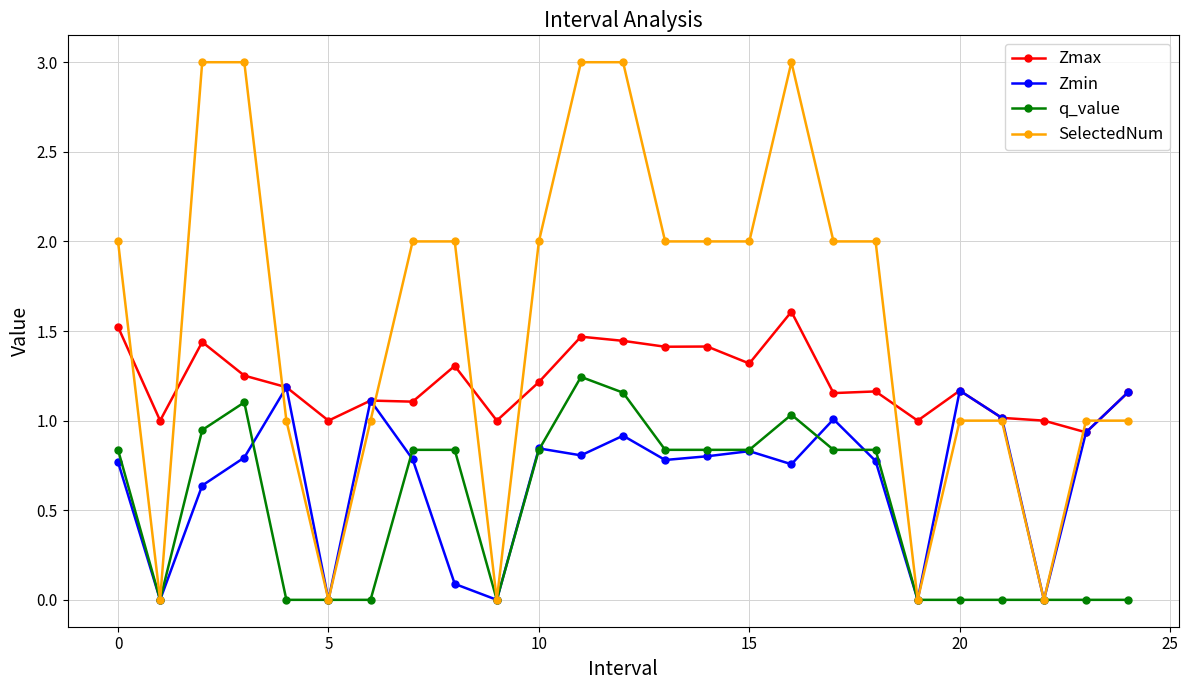

What is the value of the SelectedNum point at the 3rd from the left?

3.0